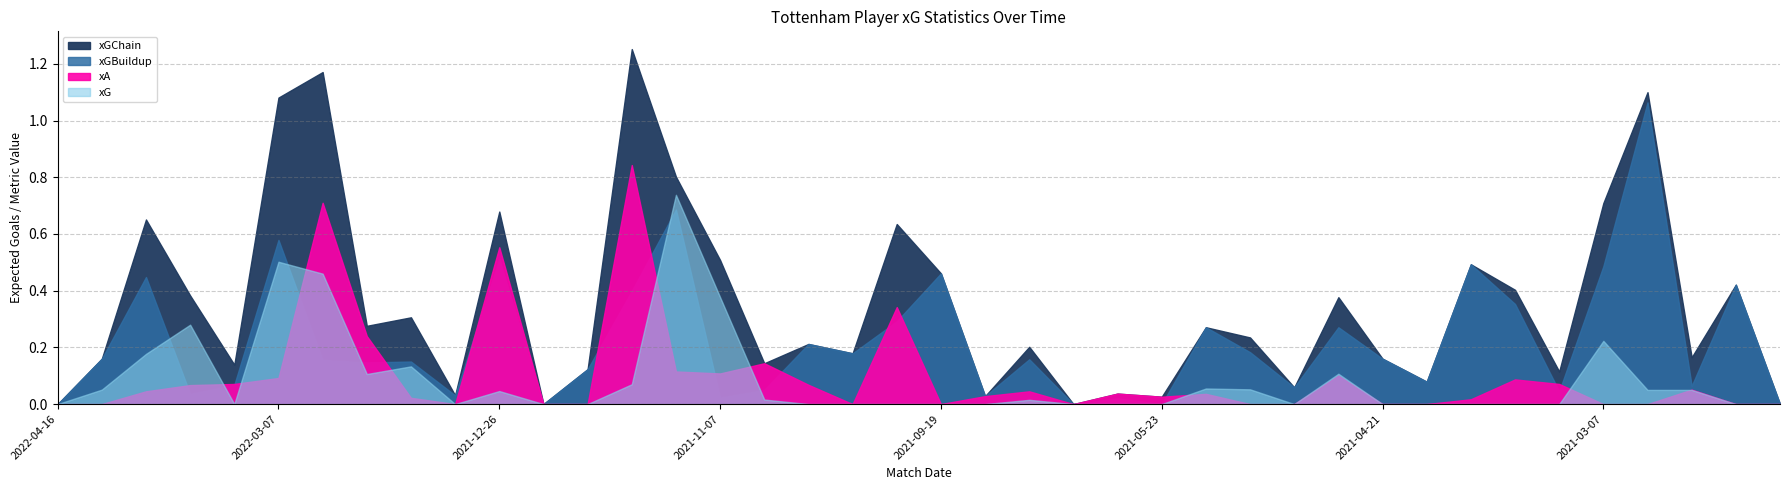

Reading left to right, what are all the values shown in this chart?

xG: 0.0	0.1	0.2	0.3	0.0	0.5	0.5	0.1	0.1	0.0	0.0	0.0	0.0	0.1	0.7	0.4	0.0	0.0	0.0	0.0	0.0	0.0	0.0	0.0	0.0	0.0	0.1	0.1	0.0	0.1	0.0	0.0	0.0	0.0	0.0	0.2	0.1	0.1	0.0	0.0
xA: 0.0	0.0	0.0	0.1	0.1	0.1	0.7	0.2	0.0	0.0	0.6	0.0	0.0	0.8	0.1	0.1	0.1	0.1	0.0	0.3	0.0	0.0	0.0	0.0	0.0	0.0	0.0	0.0	0.0	0.1	0.0	0.0	0.0	0.1	0.1	0.0	0.0	0.1	0.0	0.0
xGChain: 0.0	0.2	0.7	0.4	0.1	1.1	1.2	0.3	0.3	0.0	0.7	0.0	0.1	1.3	0.8	0.5	0.1	0.2	0.2	0.6	0.5	0.0	0.2	0.0	0.0	0.0	0.3	0.2	0.1	0.4	0.2	0.1	0.5	0.4	0.1	0.7	1.1	0.2	0.4	0.0
xGBuildup: 0.0	0.2	0.4	0.0	0.1	0.6	0.2	0.1	0.1	0.0	0.5	0.0	0.1	0.4	0.7	0.0	0.1	0.2	0.2	0.3	0.5	0.0	0.2	0.0	0.0	0.0	0.3	0.2	0.1	0.3	0.2	0.1	0.5	0.4	0.0	0.5	1.1	0.1	0.4	0.0